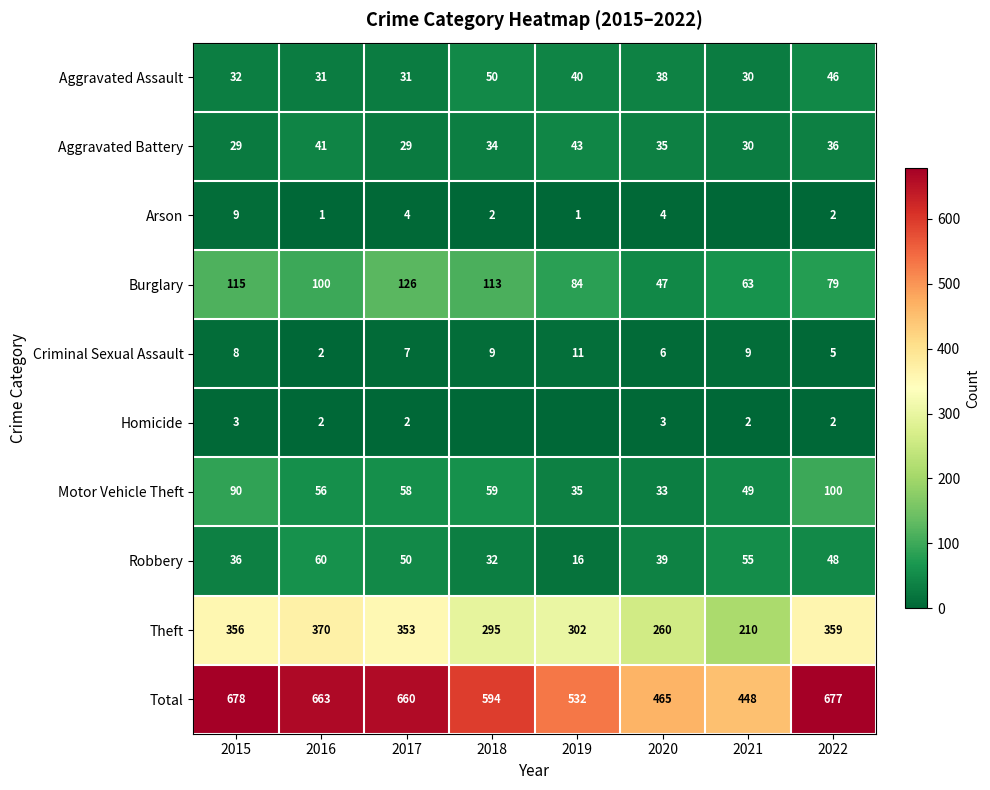

What is the total value across all series at 2017?

1320